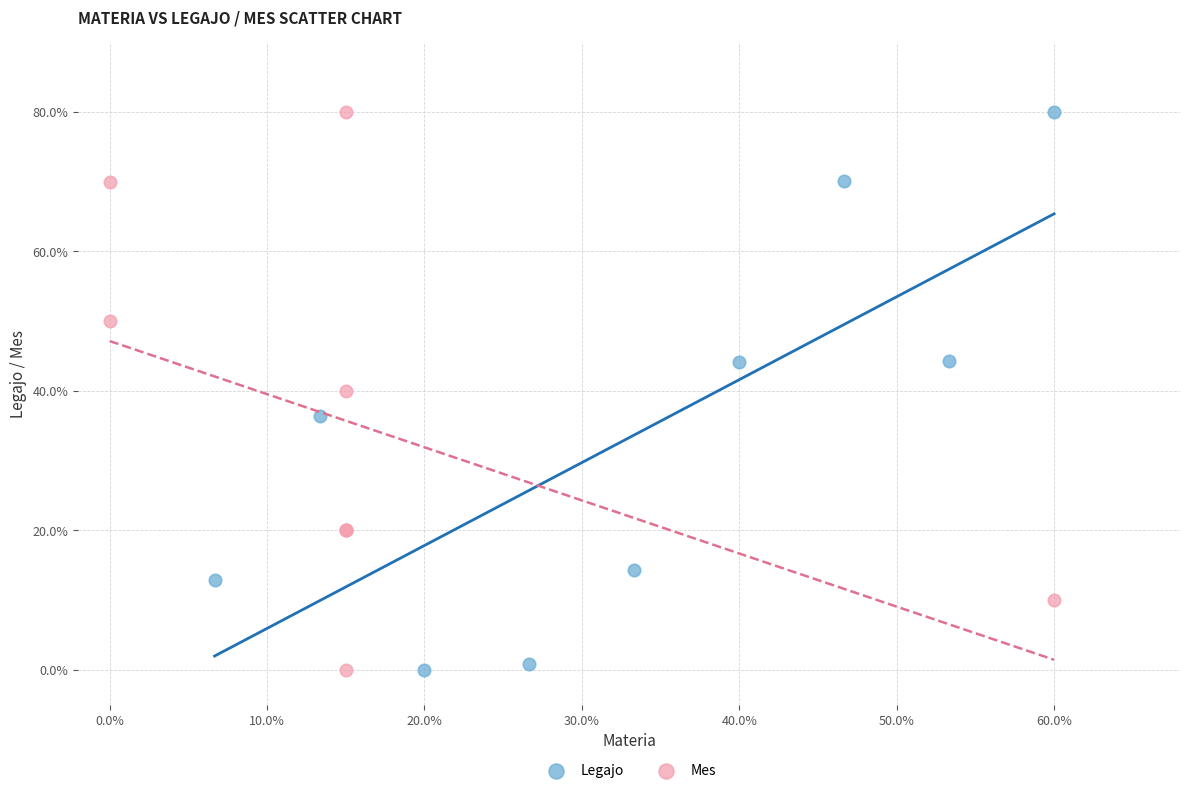

What are all the series names shown in the legend?

Legajo, Mes